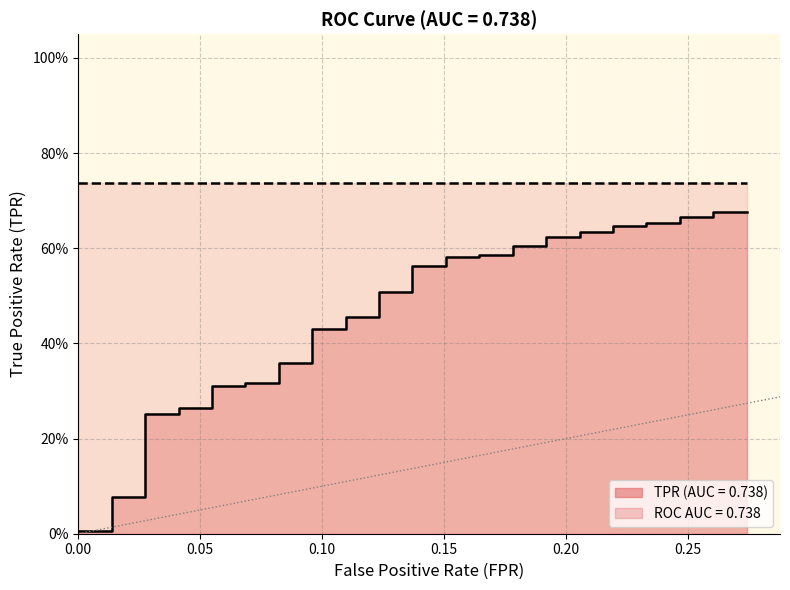

Reading left to right, extract all data points from this chart.

0.0	0.0	0.1	0.1	0.3	0.3	0.3	0.3	0.3	0.3	0.3	0.3	0.4	0.4	0.4	0.4	0.5	0.5	0.5	0.5	0.6	0.6	0.6	0.6	0.6	0.6	0.6	0.6	0.6	0.6	0.6	0.6	0.6	0.6	0.7	0.7	0.7	0.7	0.7	0.7